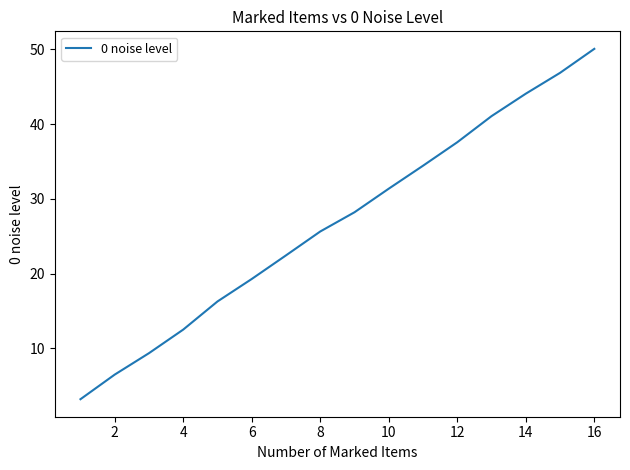

What is the difference between the maximum and second lowest values?

43.6